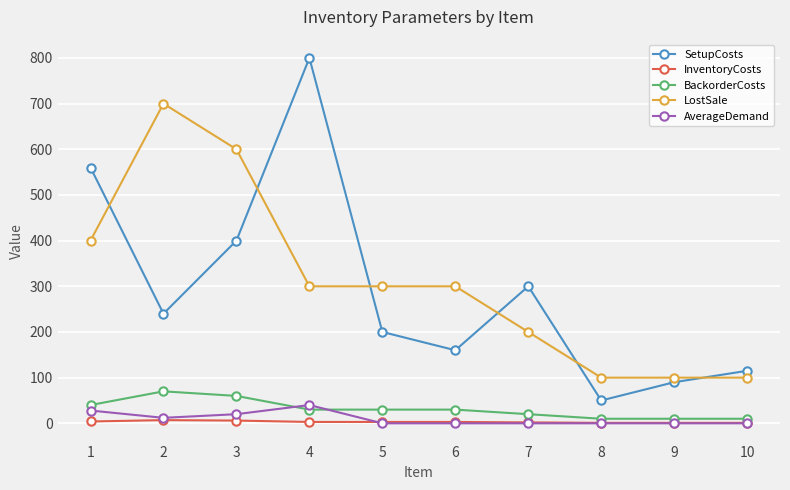

True or false: AverageDemand has a value of 0 at 9.

True